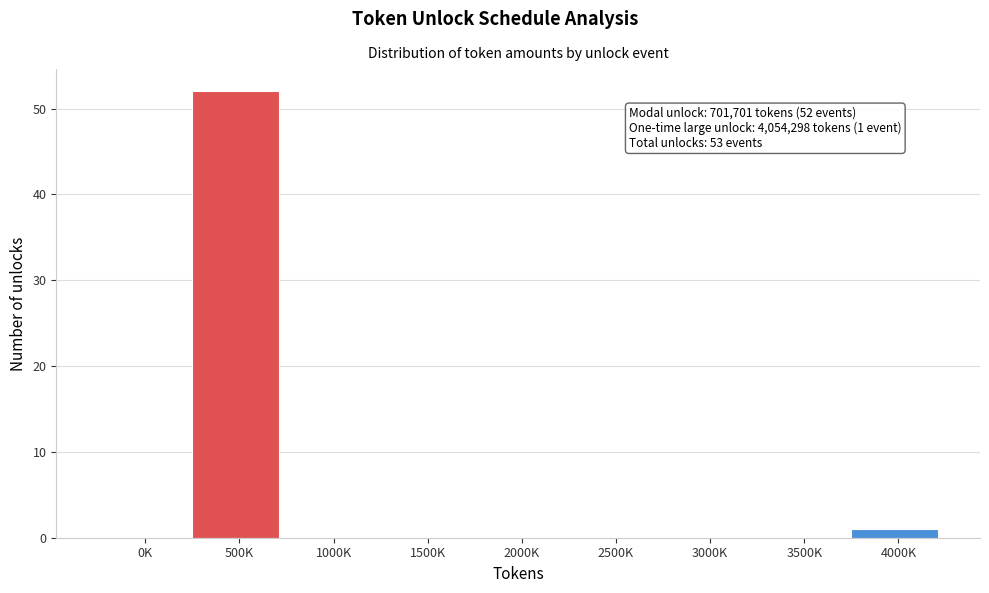

Reading right to left, transcribe all the data shown in this chart.

4000K=1	3500K=0	3000K=0	2500K=0	2000K=0	1500K=0	1000K=0	500K=52	0K=0